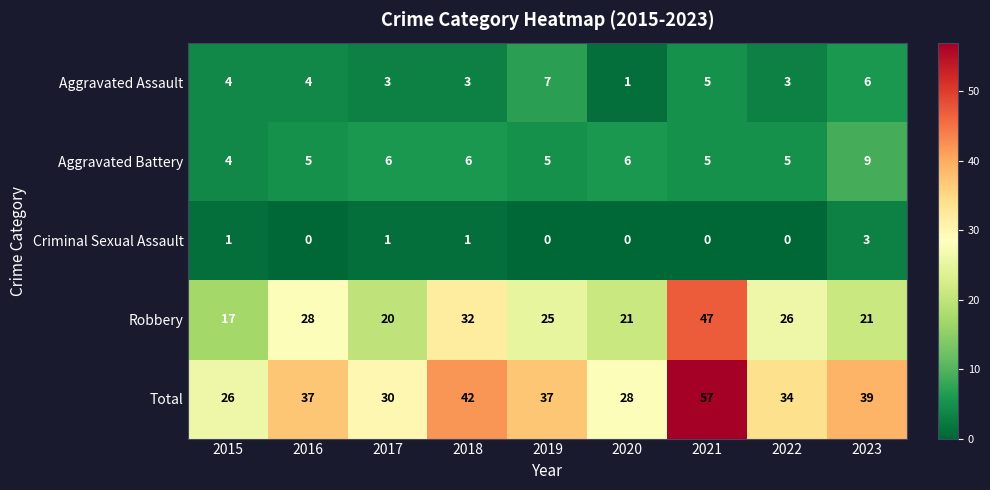

What is the average value of the Total series?

37